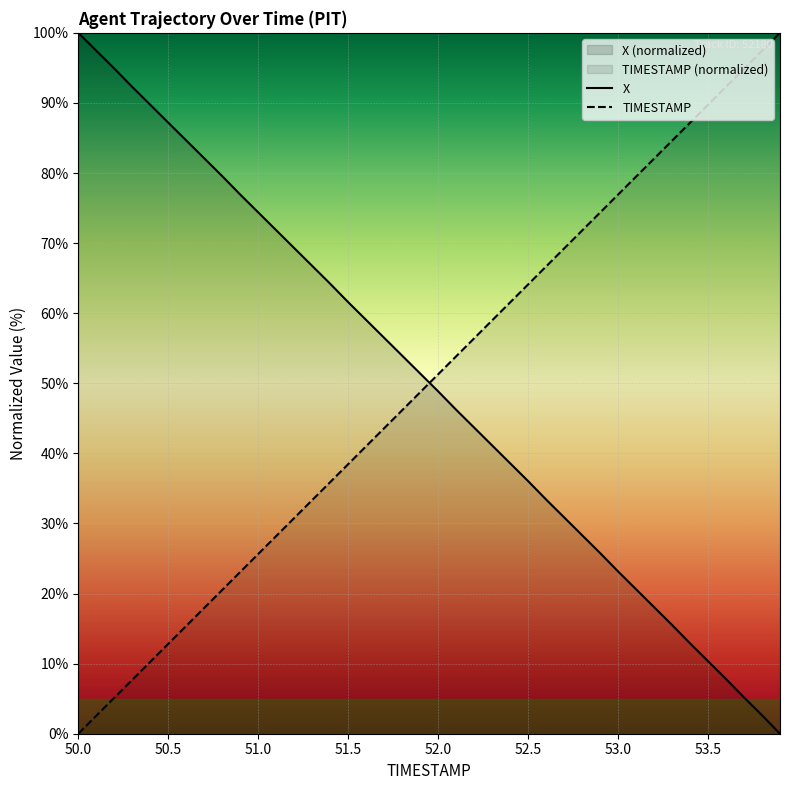

True or false: X has more than 1 interior local peaks.

False